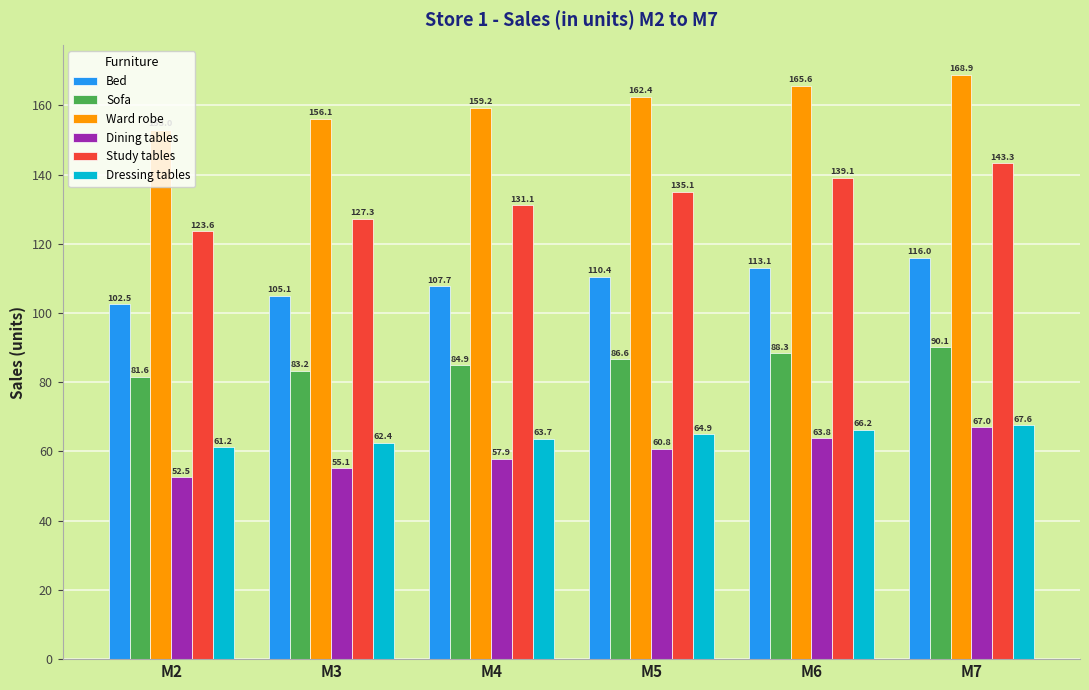

Is the value of Dressing tables at M7 greater than the value of Sofa at M5?

No